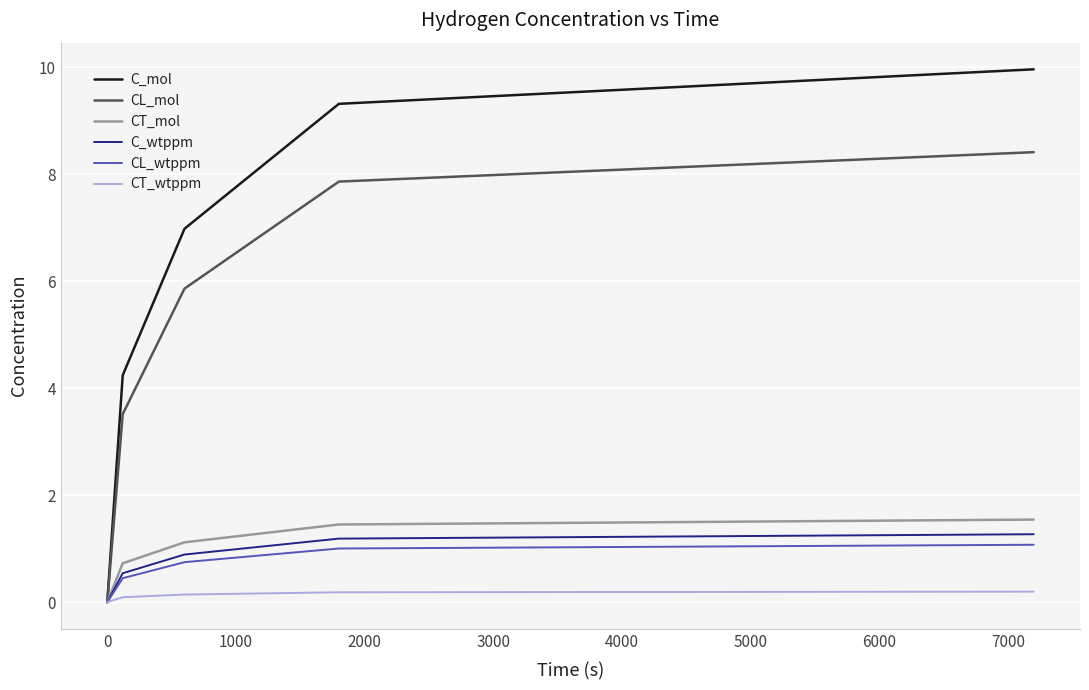

Rank the series by their maximum value, from highest to lowest.

C_mol, CL_mol, CT_mol, C_wtppm, CL_wtppm, CT_wtppm